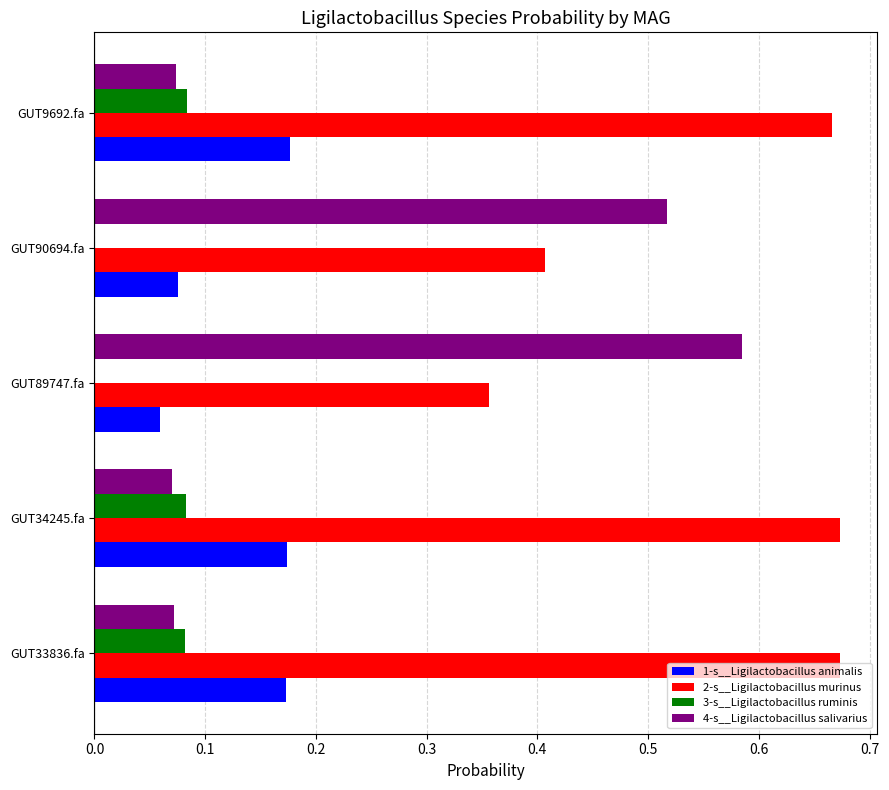

Is it true that 4-s__Ligilactobacillus salivarius equals 0.8 at GUT89747.fa?

False